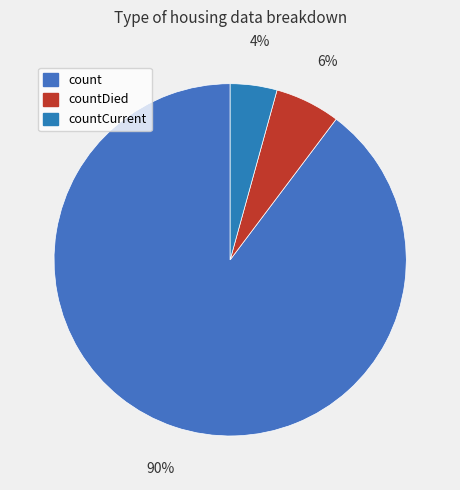

What is the majority slice?

count